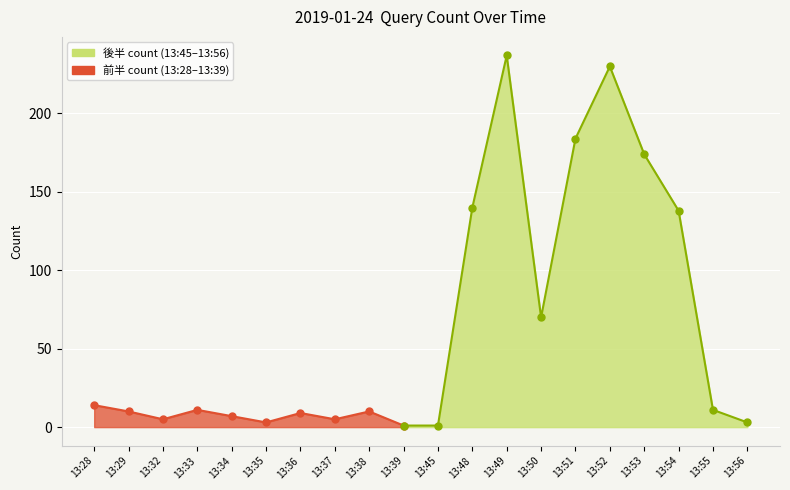

List the labels in order of value, largest first.

13:49, 13:52, 13:51, 13:53, 13:48, 13:54, 13:50, 13:28, 13:33, 13:55, 13:29, 13:38, 13:36, 13:34, 13:32, 13:37, 13:35, 13:56, 13:39, 13:45